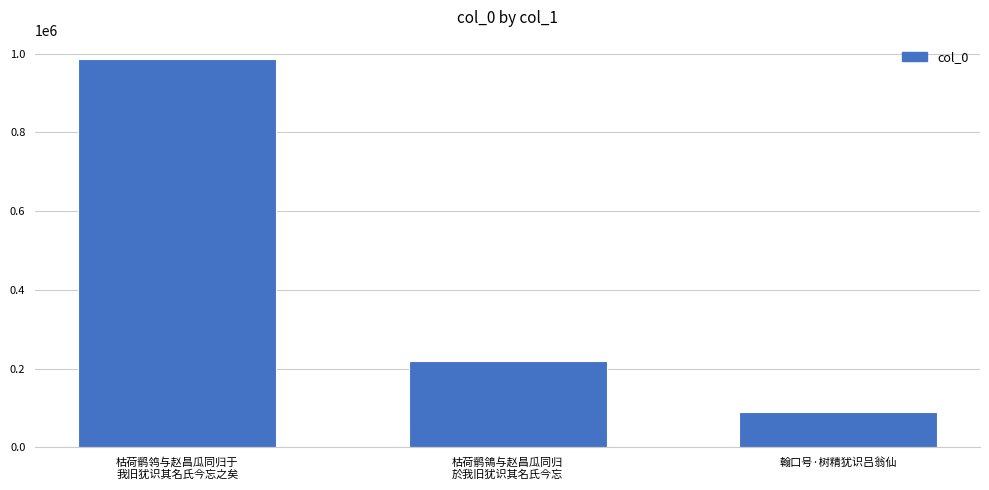

Rank the categories by value from highest to lowest.

枯荷鹡鸰与赵昌瓜同归于
我旧犹识其名氏今忘之矣, 枯荷鹡鴒与赵昌瓜同归
於我旧犹识其名氏今忘, 翰口号·树精犹识吕翁仙